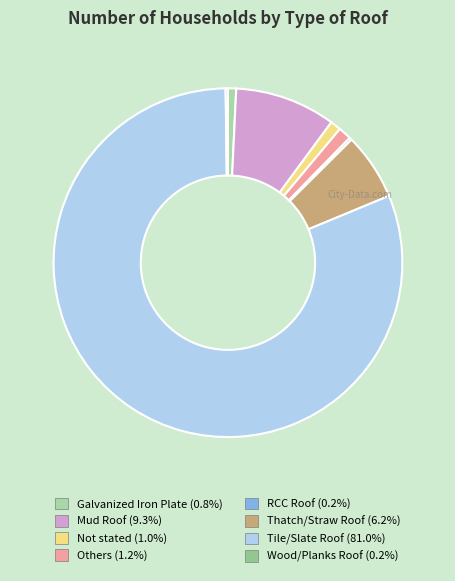

What is the change in value from Mud Roof to Others?

-536